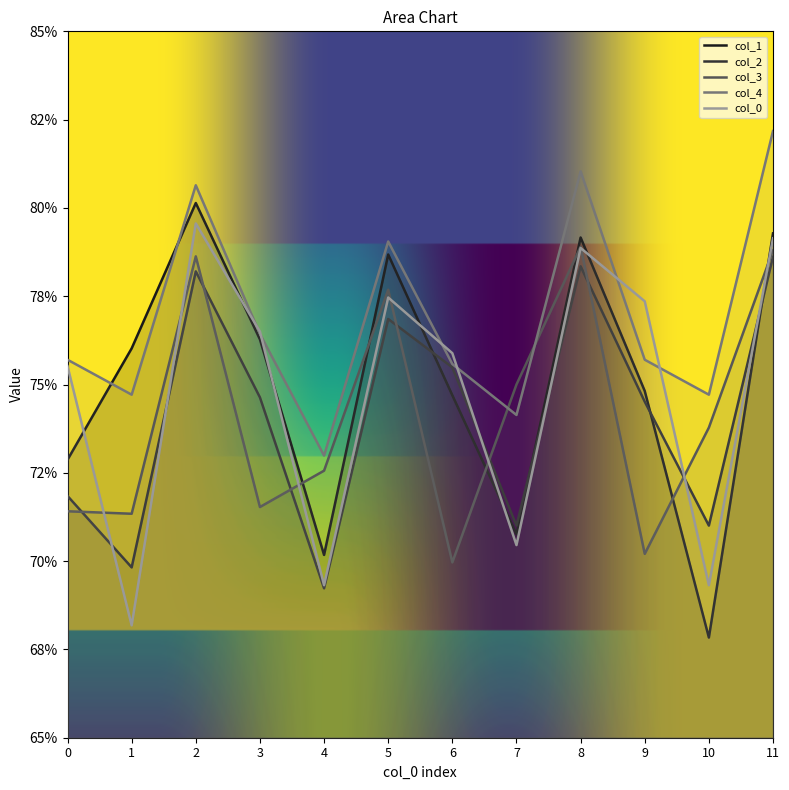

Reading left to right, transcribe all the data shown in this chart.

col_1: 0.7	0.8	0.8	0.8	0.7	0.8	0.7	0.7	0.8	0.7	0.7	0.8
col_2: 0.7	0.7	0.8	0.7	0.7	0.8	0.8	0.7	0.8	0.7	0.7	0.8
col_3: 0.7	0.7	0.8	0.7	0.7	0.8	0.7	0.8	0.8	0.7	0.7	0.8
col_4: 0.8	0.7	0.8	0.8	0.7	0.8	0.8	0.7	0.8	0.8	0.7	0.8
col_0: 0.8	0.7	0.8	0.8	0.7	0.8	0.8	0.7	0.8	0.8	0.7	0.8